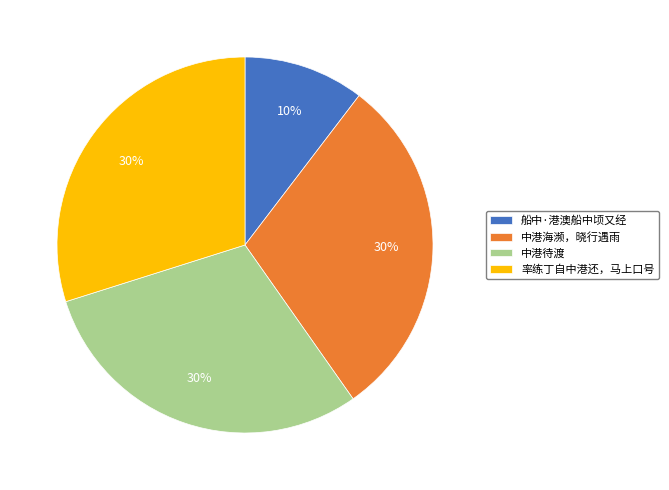

Which has a higher value, 船中·港澳船中顷又经 or 中港海濒，晓行遇雨?

中港海濒，晓行遇雨